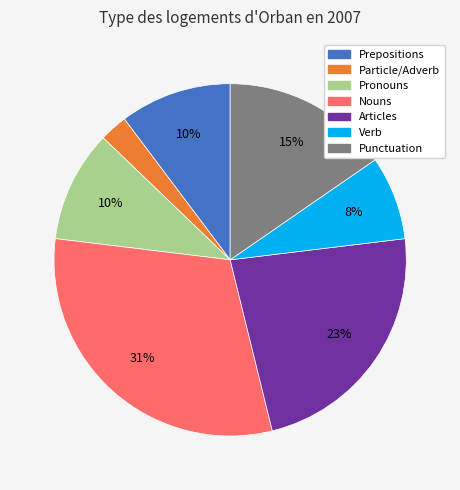

To the nearest percent, what is the average slice percentage?

14%